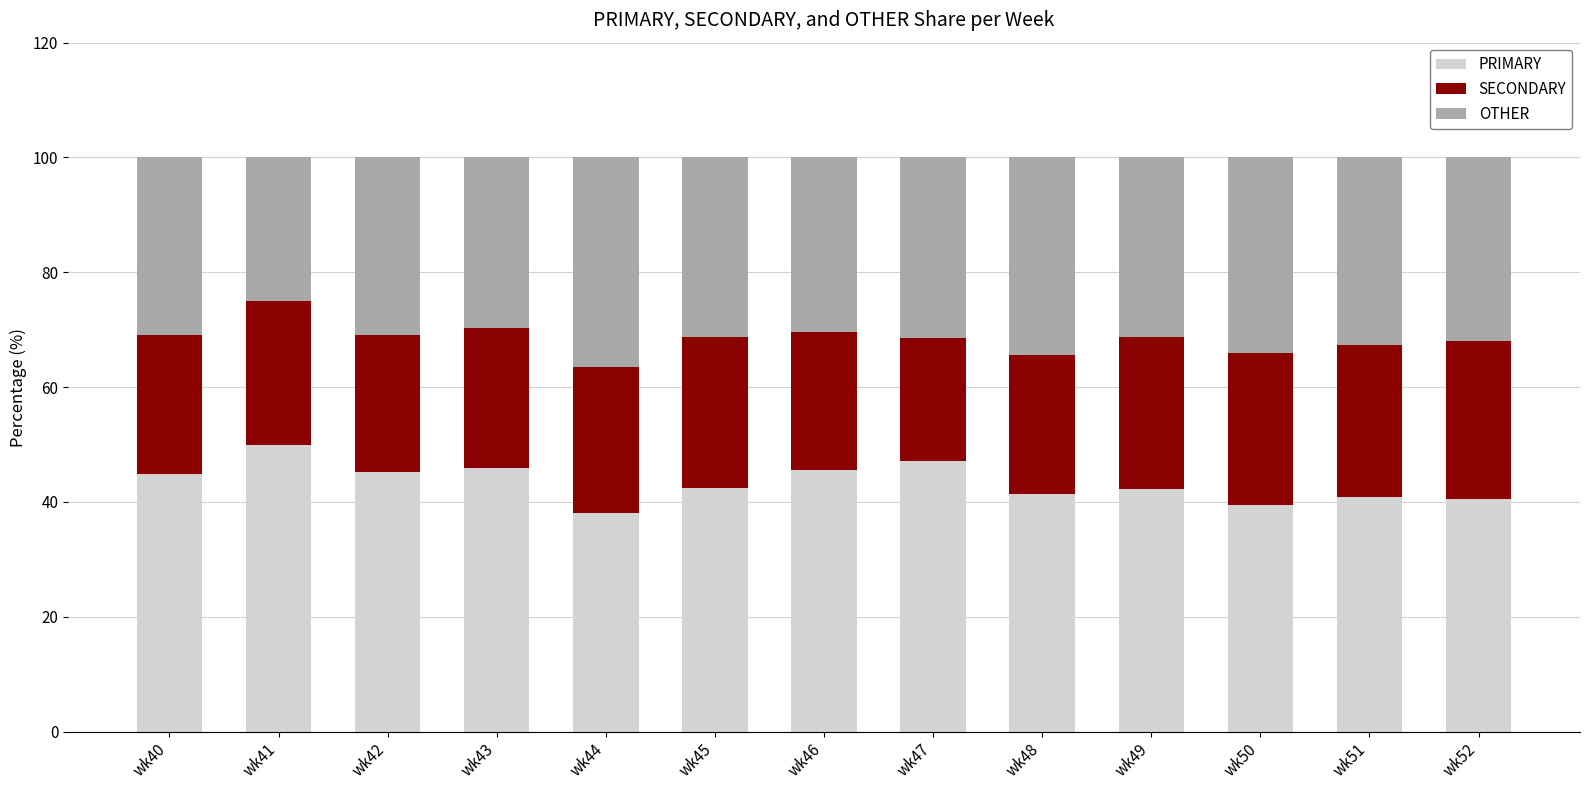

What is the highest value of the PRIMARY series?

50.0